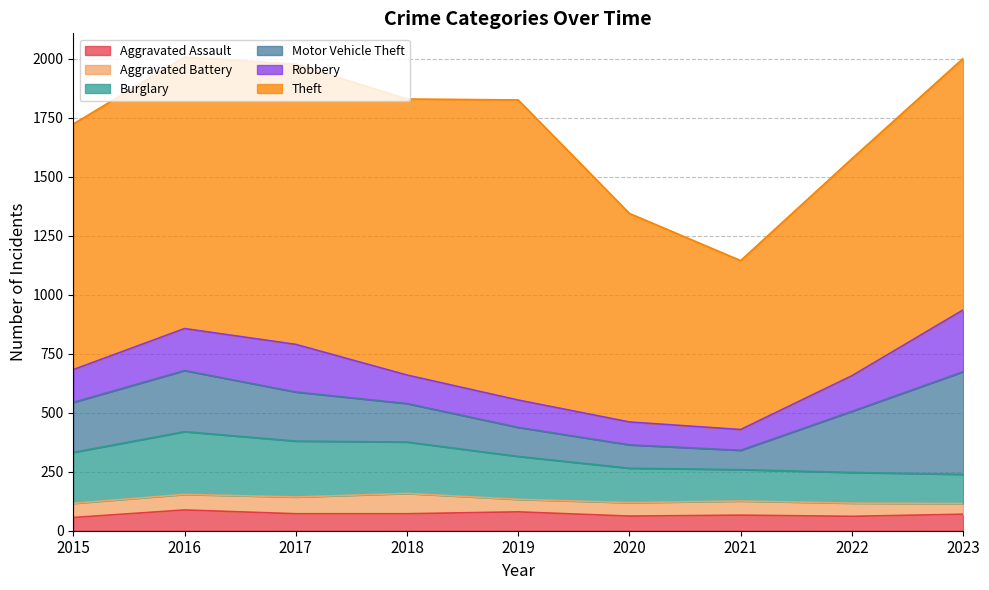

How many values in the Aggravated Battery series exceed 60?

3